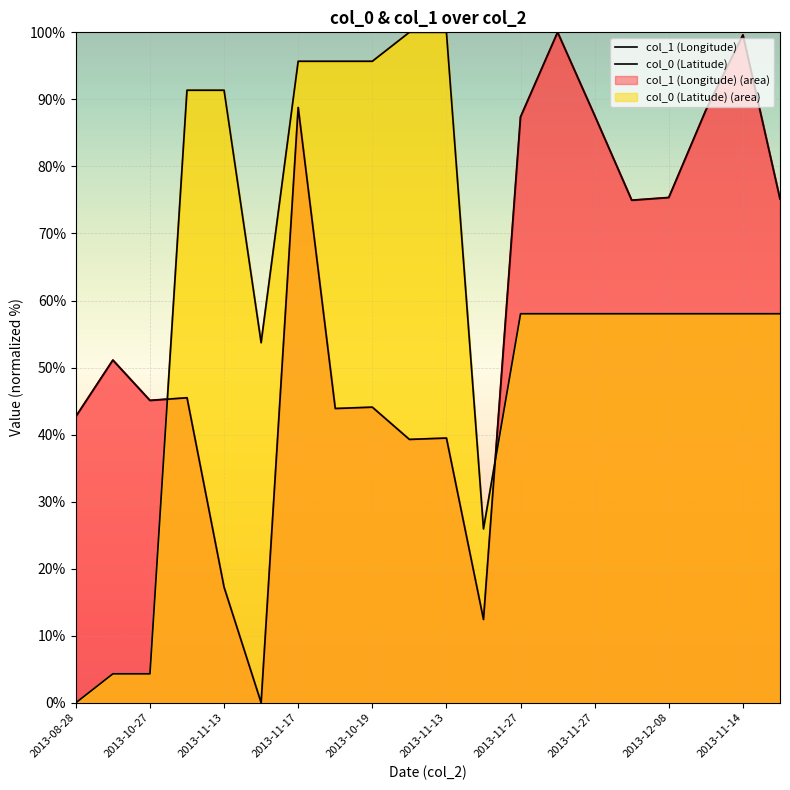

True or false: col_1 (Longitude) has a value of 20.3 at 2013-11-17.

False